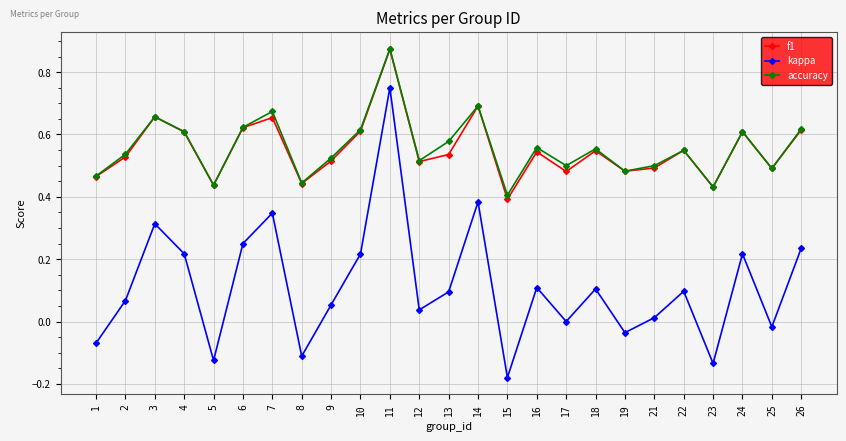

Where is the first local maximum for f1?

3